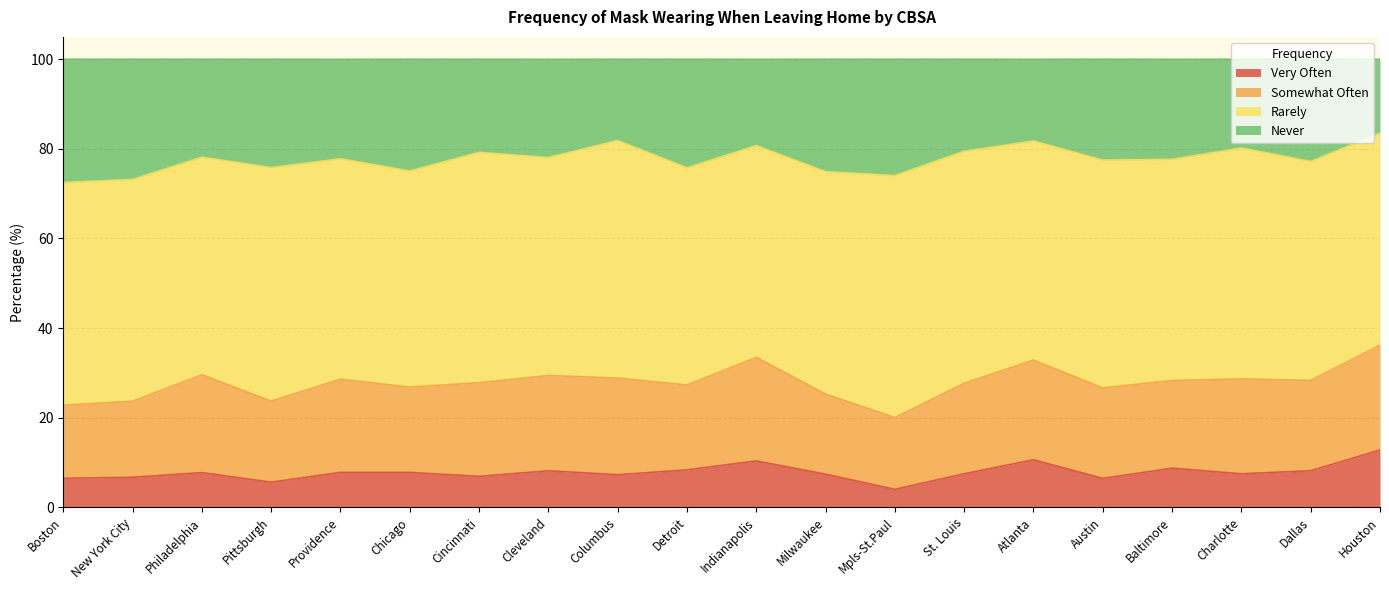

At how many categories does at least one series exceed 16?

20